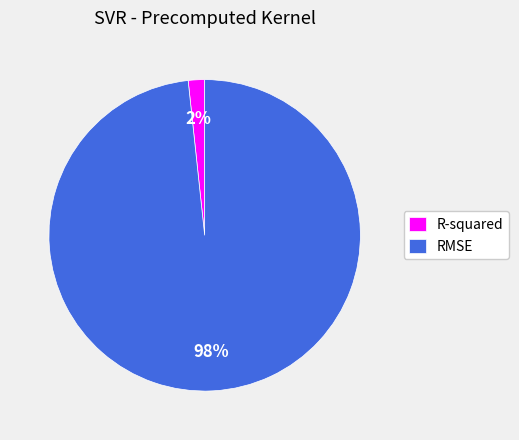

Which category has the smallest portion of the pie?

R-squared